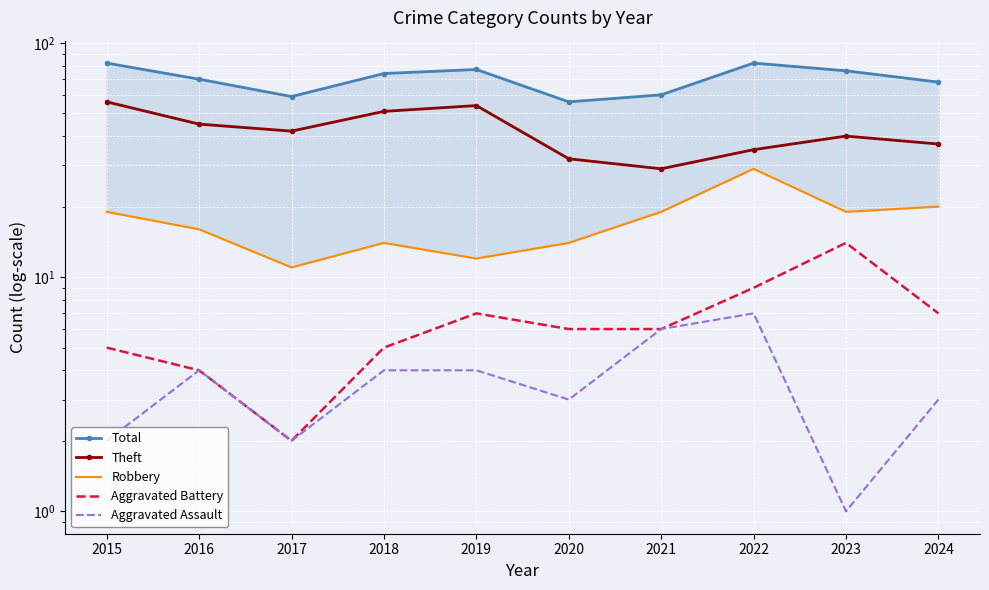

Is this an area chart (filled region under the line)?

No